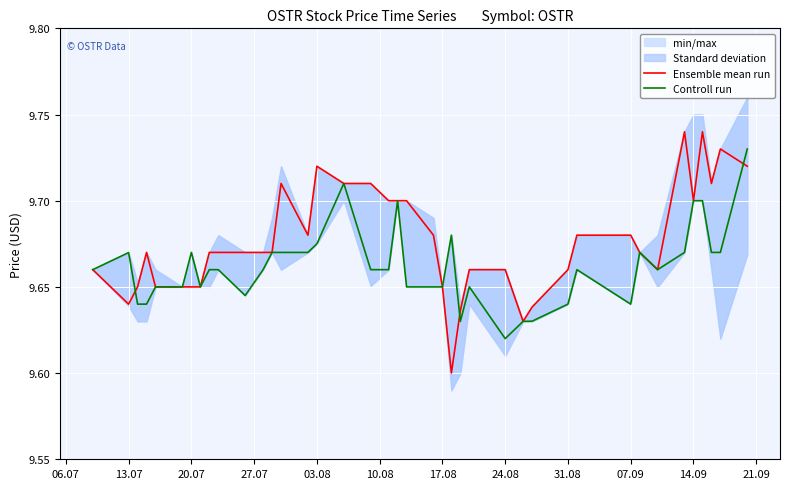

At which label does Controll run reach its minimum?

24.08